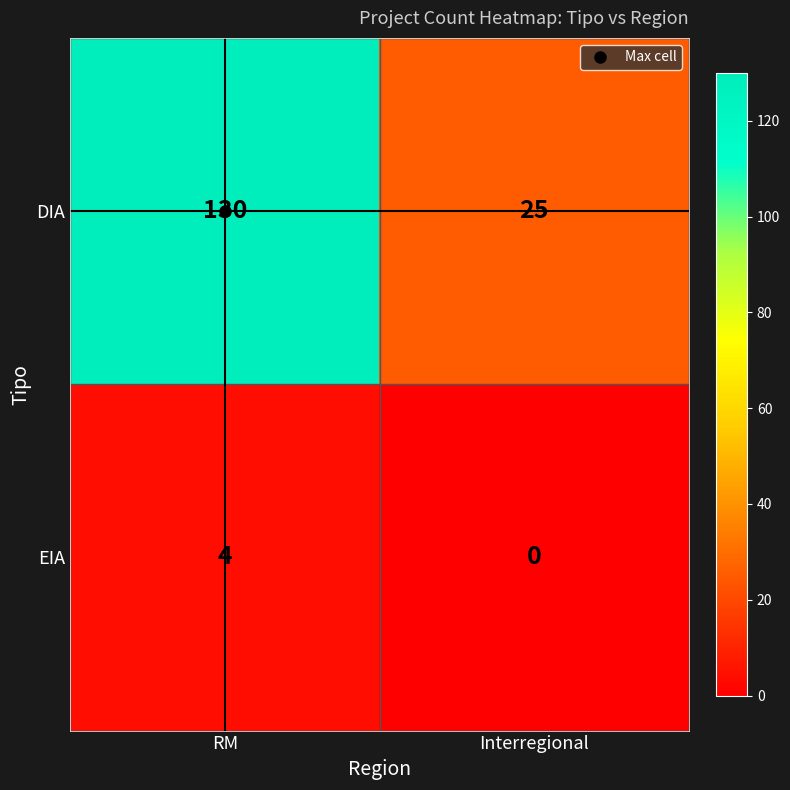

What is the sum of all EIA values?

4